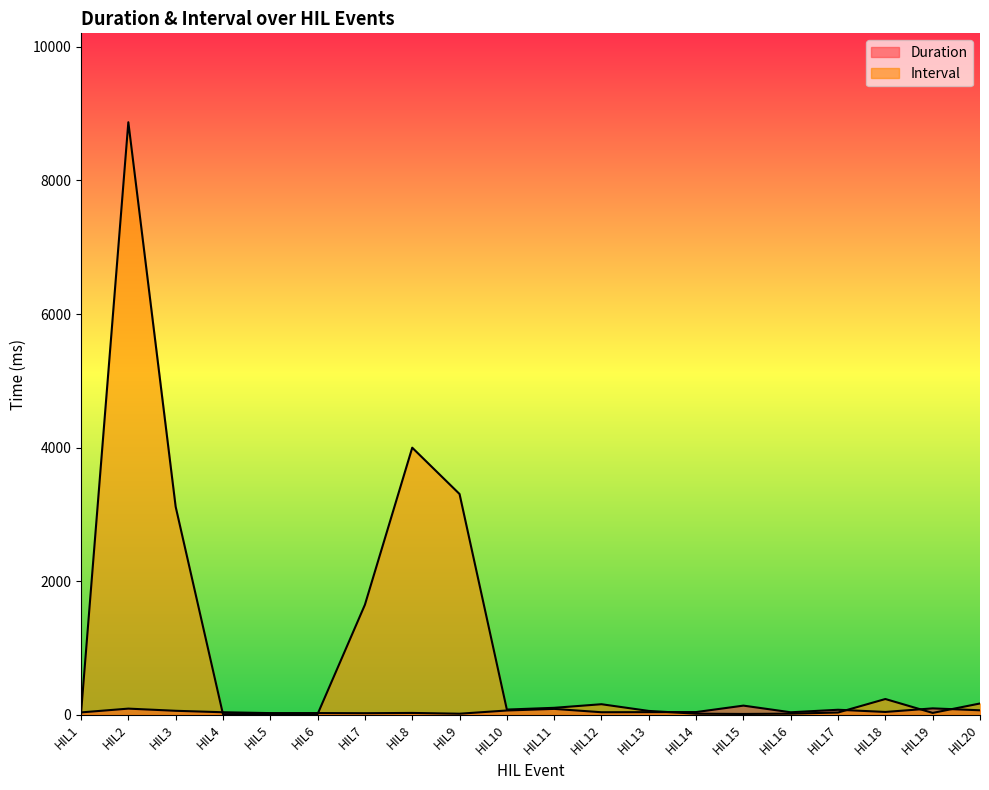

Which label corresponds to the largest value in the chart?

HIL2